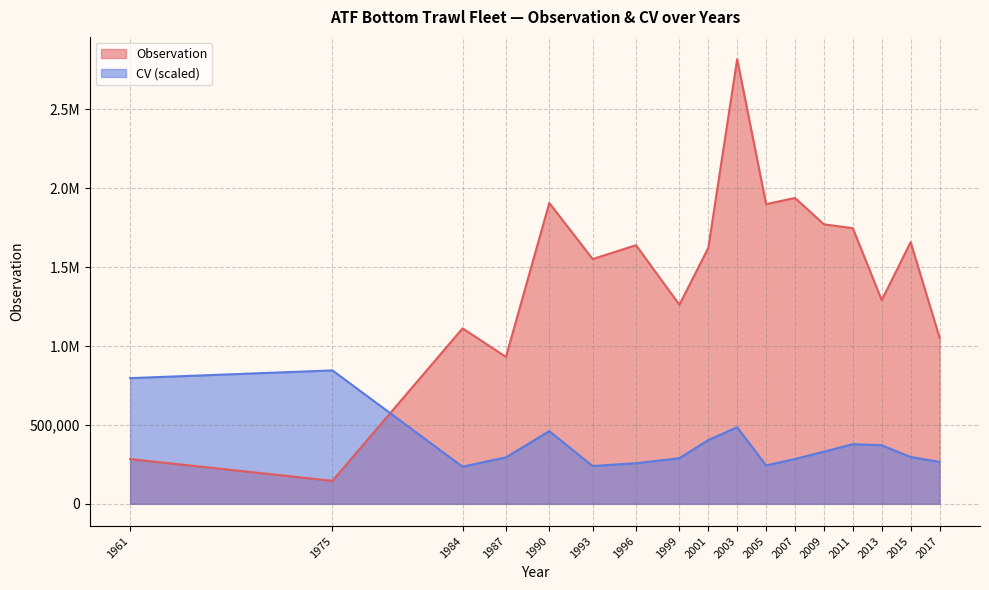

Reading left to right, list all the values displayed in this chart.

Observation: 1961=283799.0	1975=145744.0	1984=1112215.0	1987=931598.0	1990=1907177.0	1993=1551657.0	1996=1639632.0	1999=1262151.0	2001=1621892.0	2003=2819095.0	2005=1899778.0	2007=1939055.0	2009=1772029.3	2011=1747338.6	2013=1290727.1	2015=1659128.7	2017=1053694.6
CV: 1961=796792.6	1975=845728.5	1984=235353.8	1987=294652.5	1990=460950.8	1993=239656.0	1996=257359.6	1999=289294.3	2001=404359.4	2003=485499.5	2005=243394.9	2007=284476.9	2009=330672.5	2011=378258.9	2013=371233.7	2015=296932.1	2017=265803.7